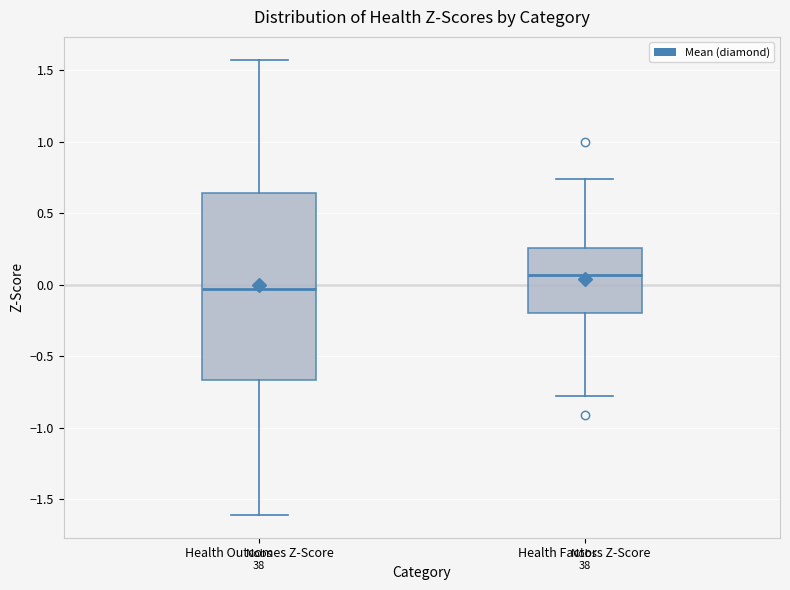

Reading left to right, transcribe this box plot: for each box, give where its median line is, the range the box spans, and where its two whiskers end, as read against the y-axis. The values are not printed on the chart, so give them approximately, as read against the axis.

Health Outcomes Z-Score: median -0.05, box -0.65 to 0.65, whiskers -1.60 to 1.55
Health Factors Z-Score: median 0.05, box -0.20 to 0.25, whiskers -0.80 to 0.75